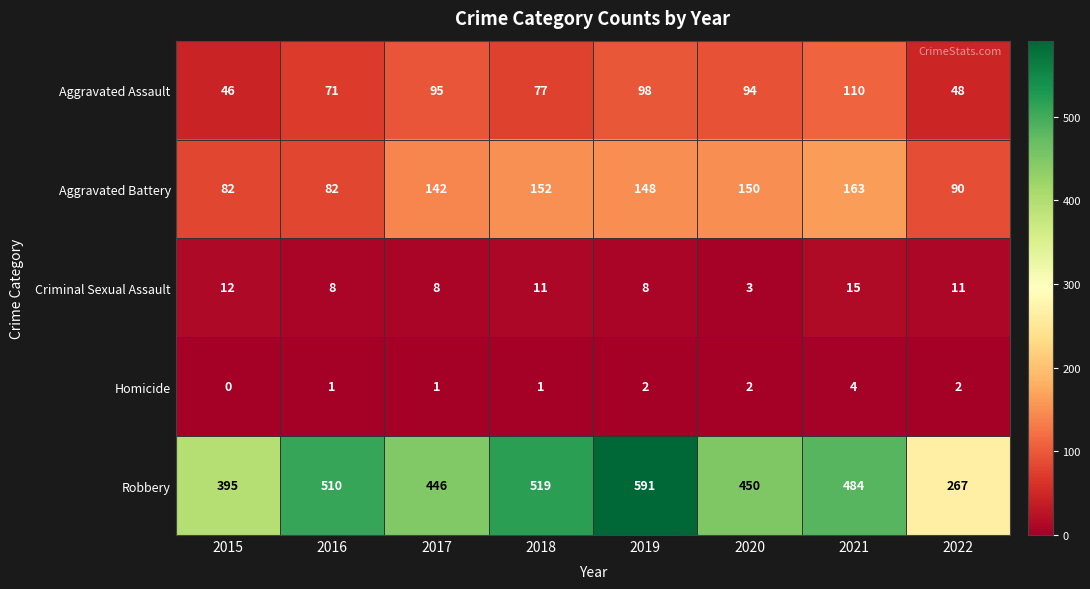

Which series has the widest spread of values?

Robbery